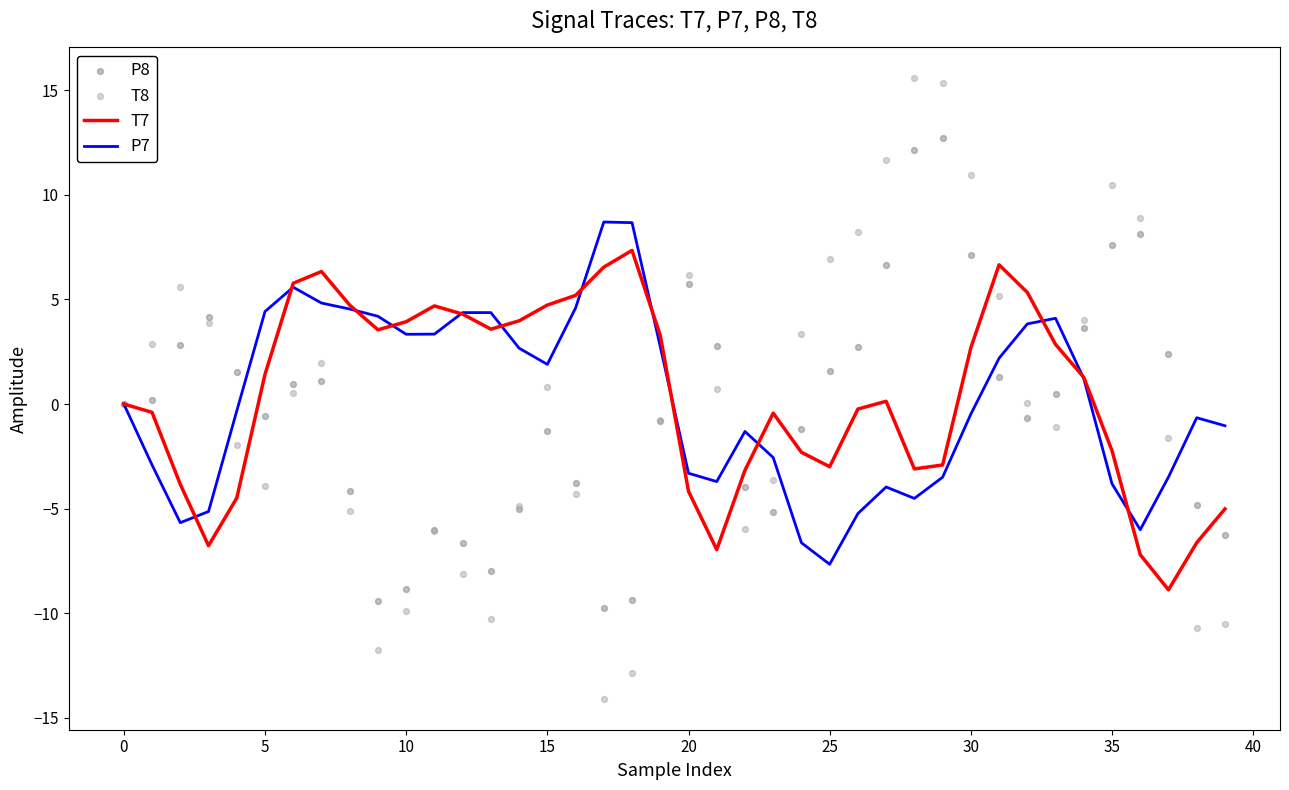

Which series reaches the minimum Y coordinate?

T8